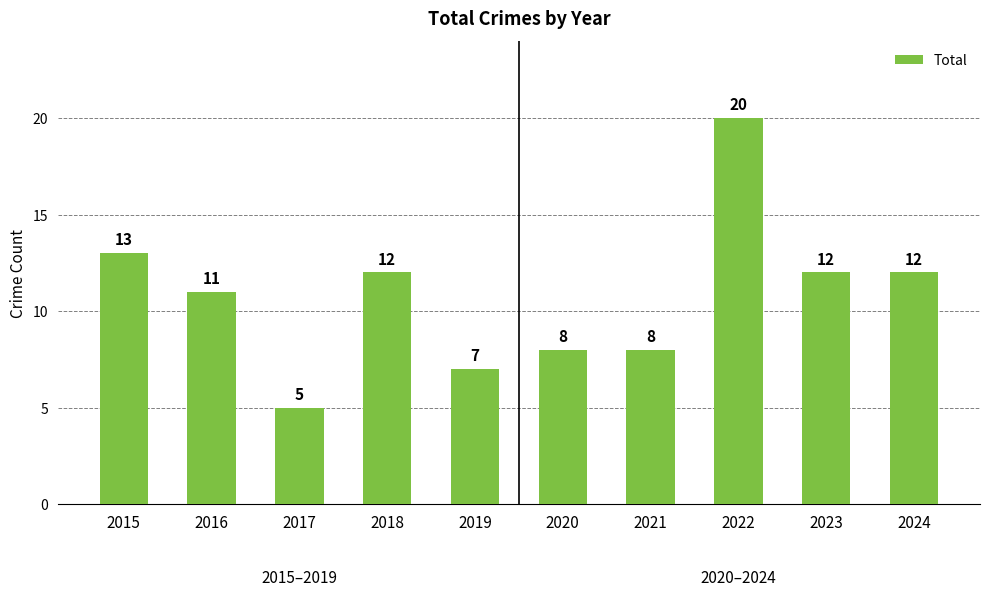

The chart shows a value of 3 at 2017. True or false?

False